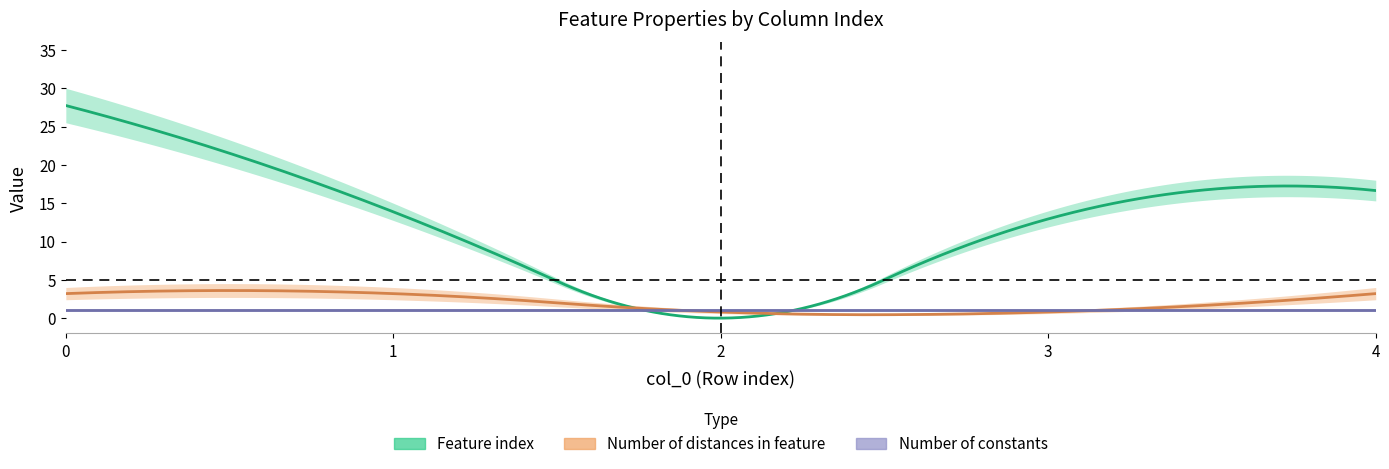

Rank the series at 4 from highest to lowest value.

Feature index, Number of distances in feature, Number of constants